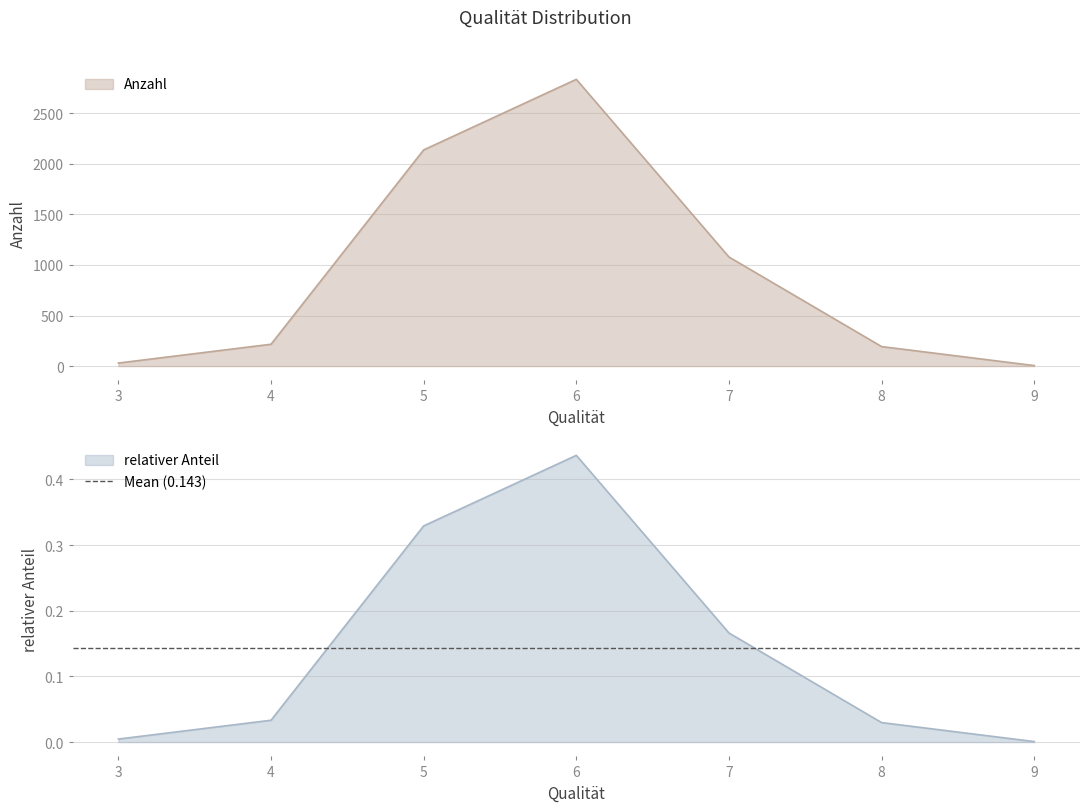

Which has a higher value, 8 or 3?

8